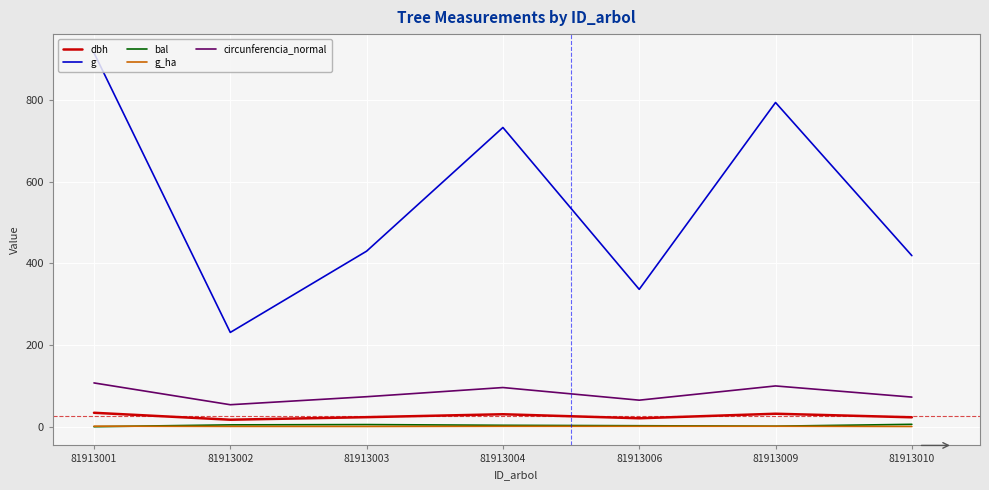

The circunferencia_normal series shows 99.9 at 81913009. True or false?

True